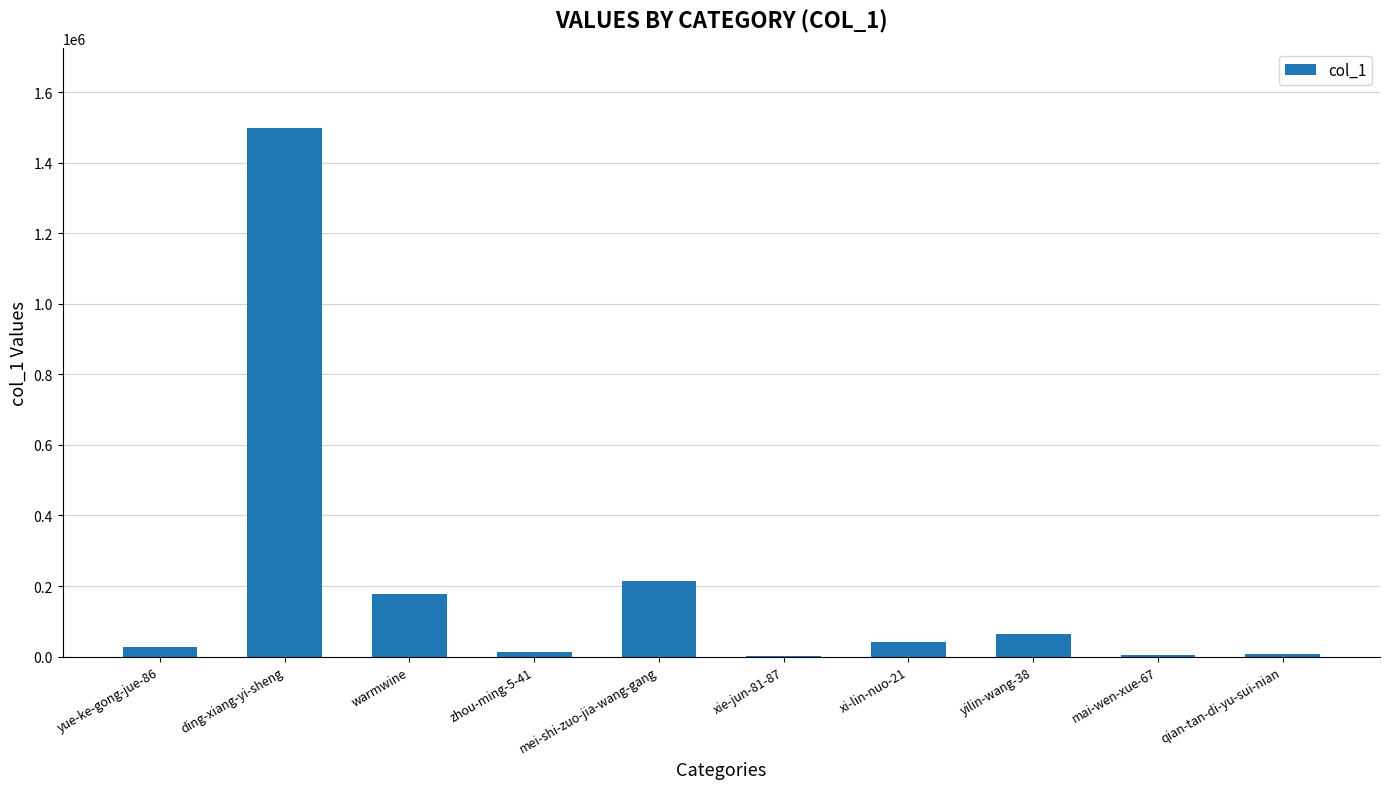

What value does the data have at mei-shi-zuo-jia-wang-gang, to the nearest 50?

214800